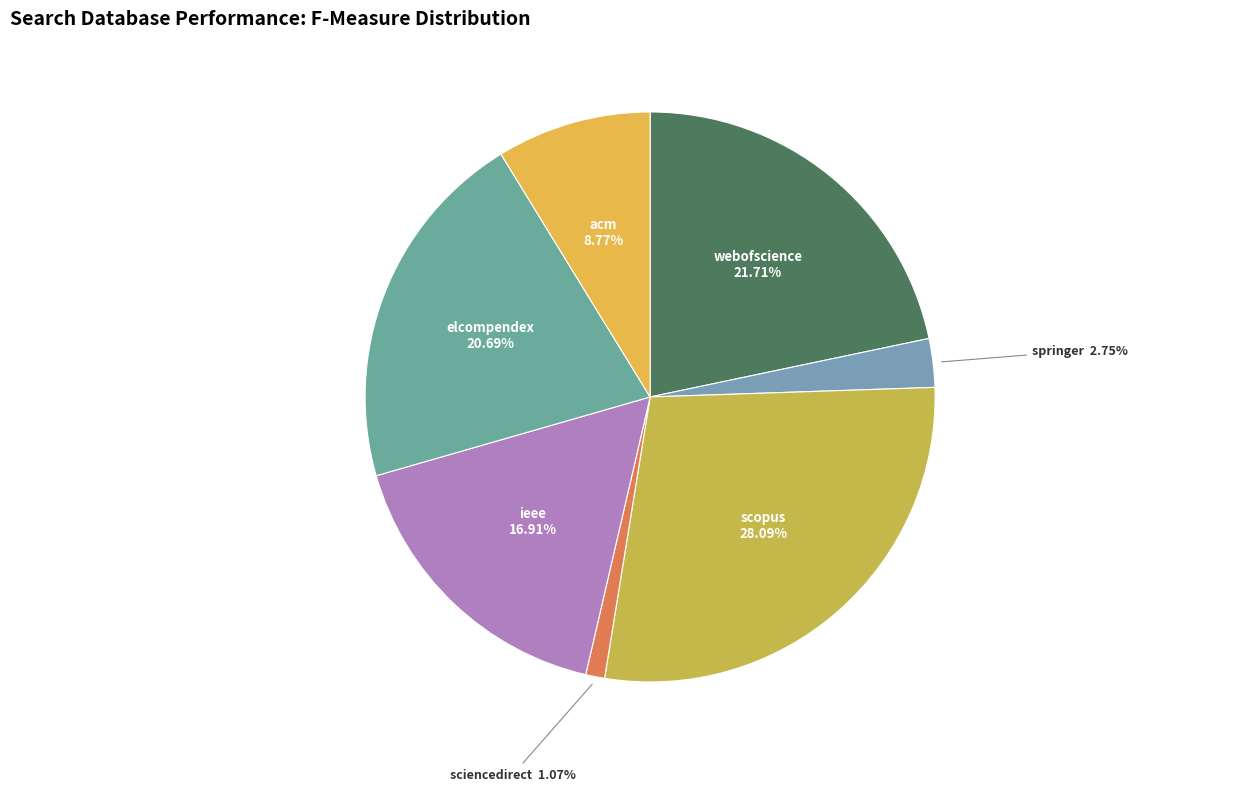

Rank the categories by value from lowest to highest.

sciencedirect, springer, acm, ieee, elcompendex, webofscience, scopus